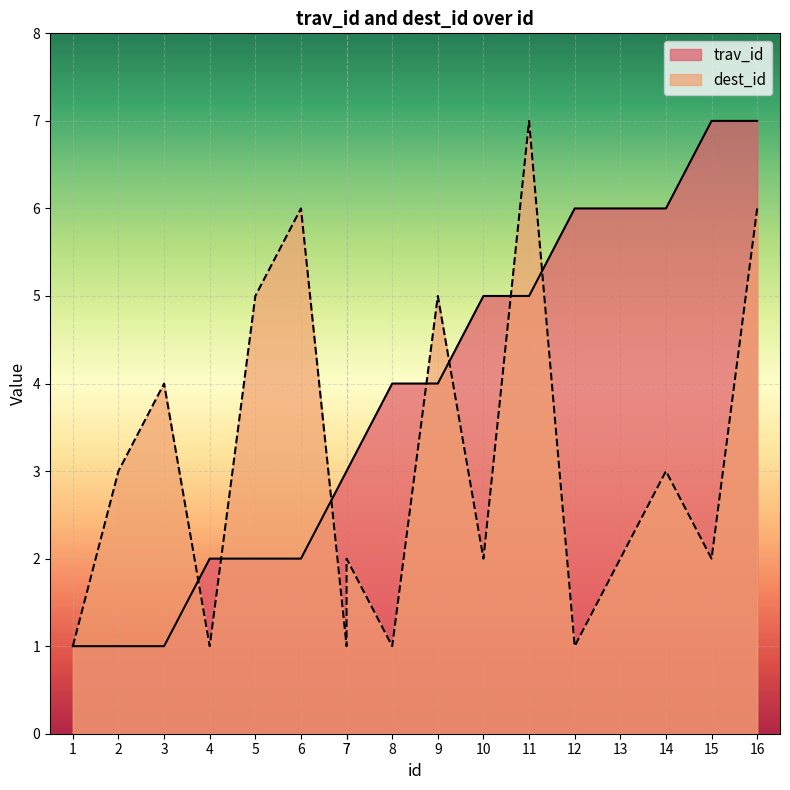

What is the difference between the second highest and second lowest values in the trav_id series?

6